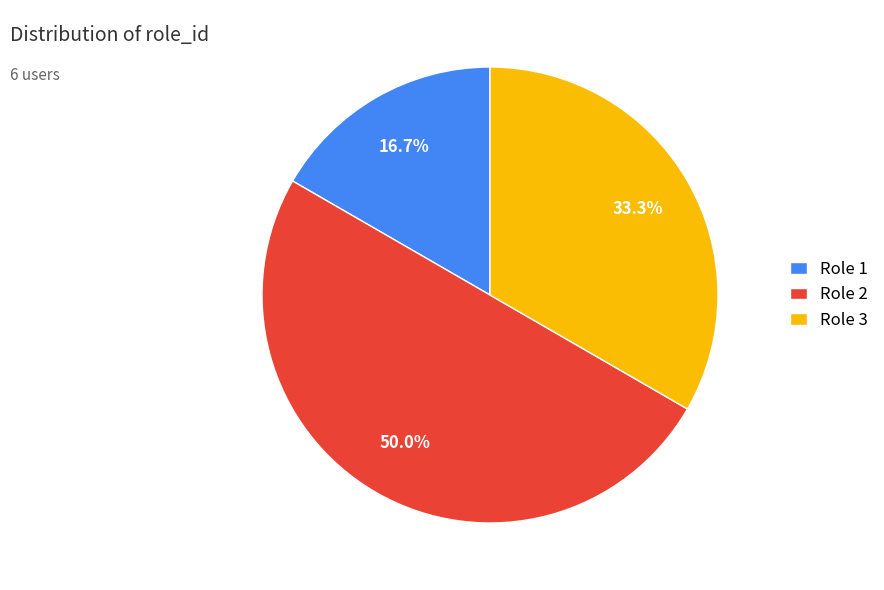

Rank the categories by value from lowest to highest.

Role 1, Role 3, Role 2